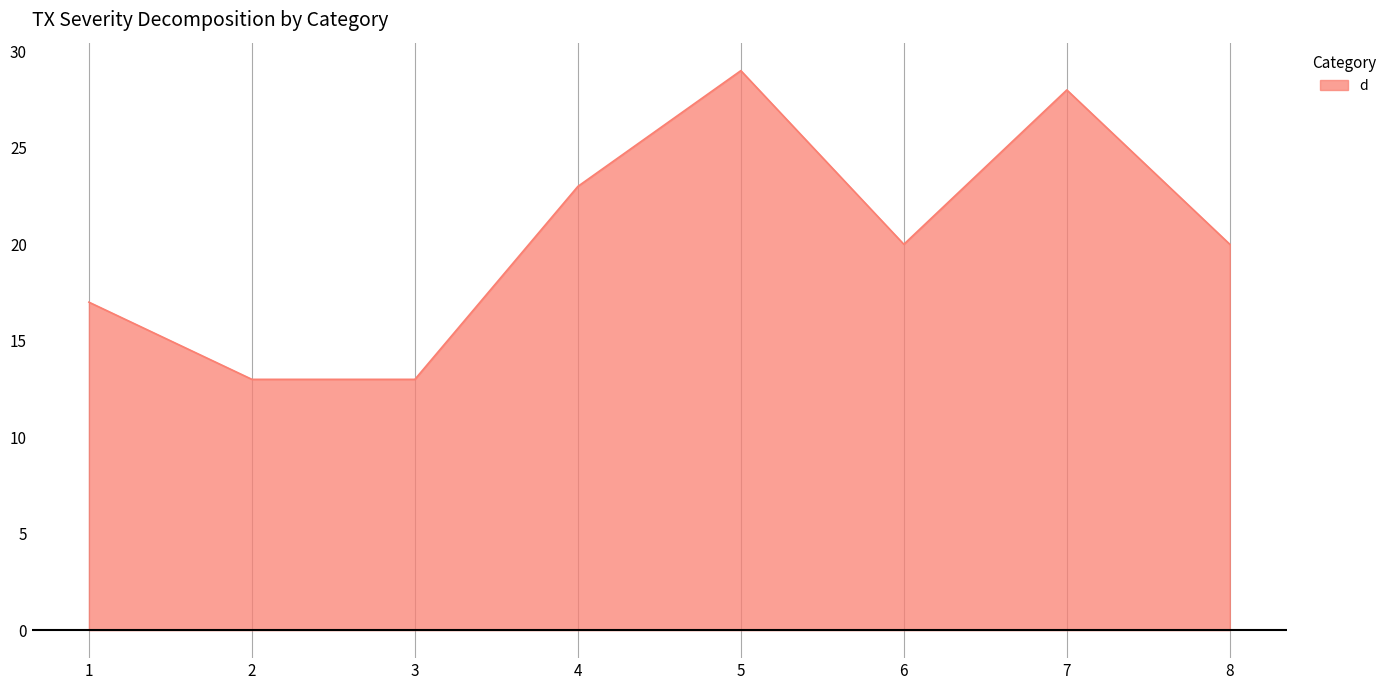

Reading right to left, extract all data points from this chart.

8=20	7=28	6=20	5=29	4=23	3=13	2=13	1=17